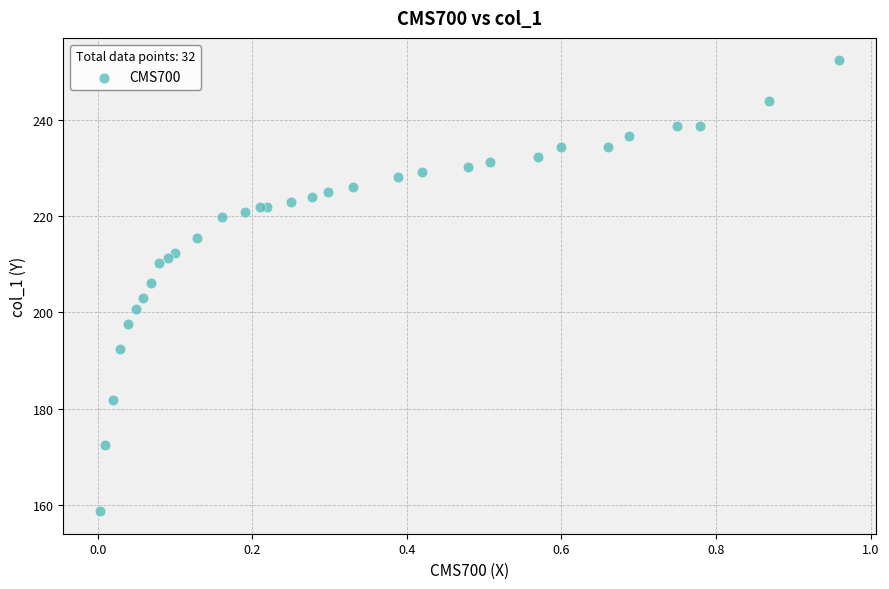

What Y value in the scatter plot is closest to 205?

206.1